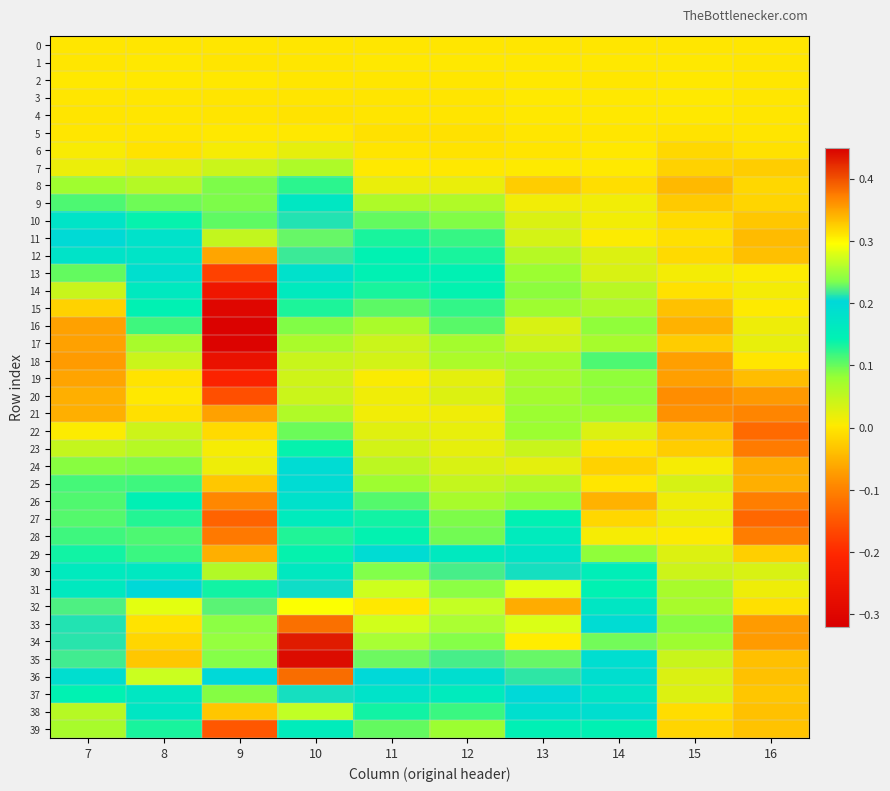

What is the total value across all series at 10?

6.0